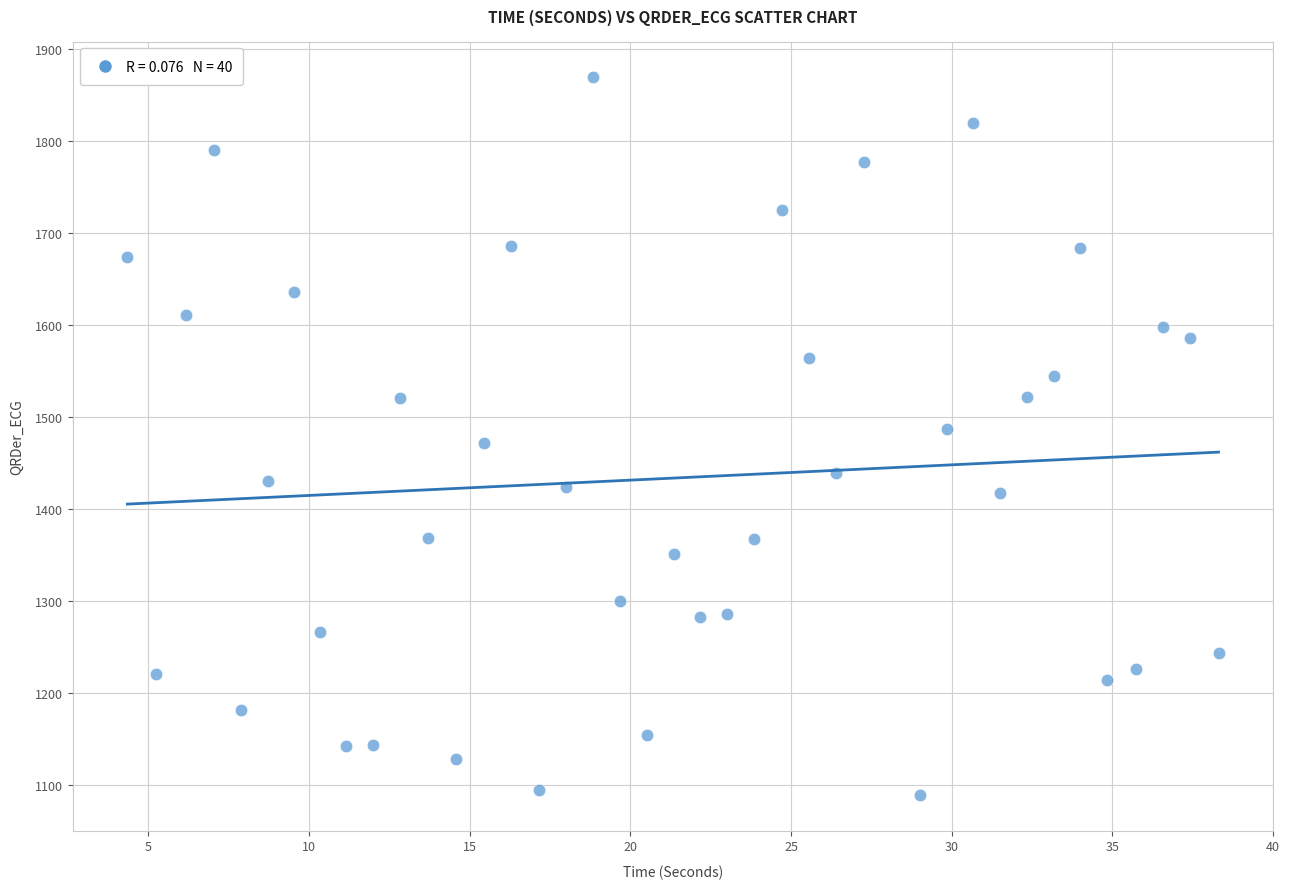

What is the range of X values (max minus min)?

34.0